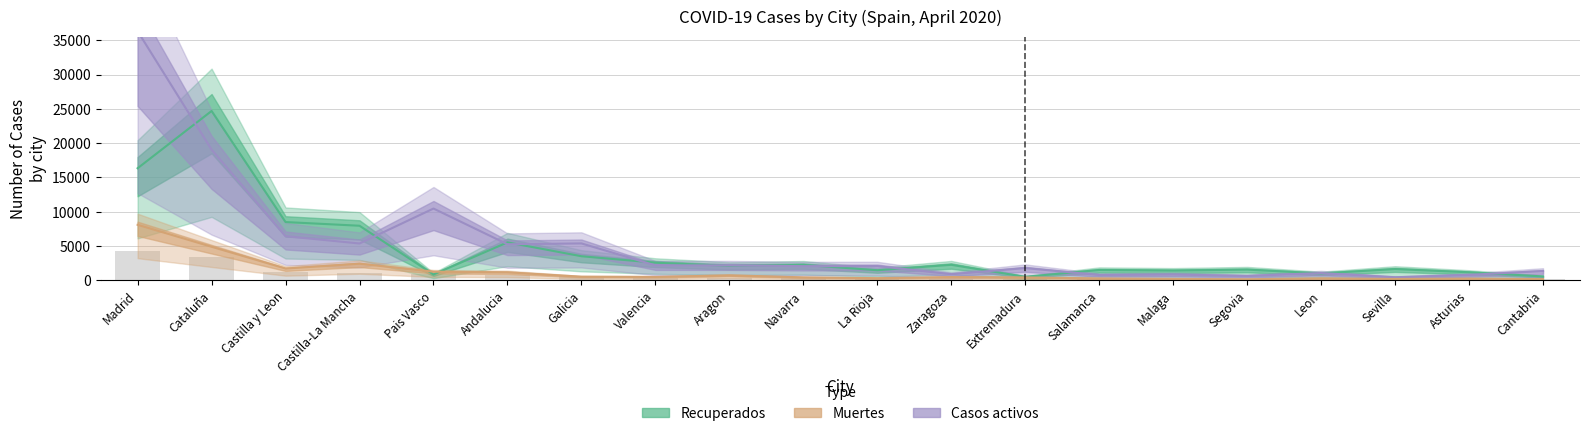

At which category is the sum across all series the highest?

Madrid